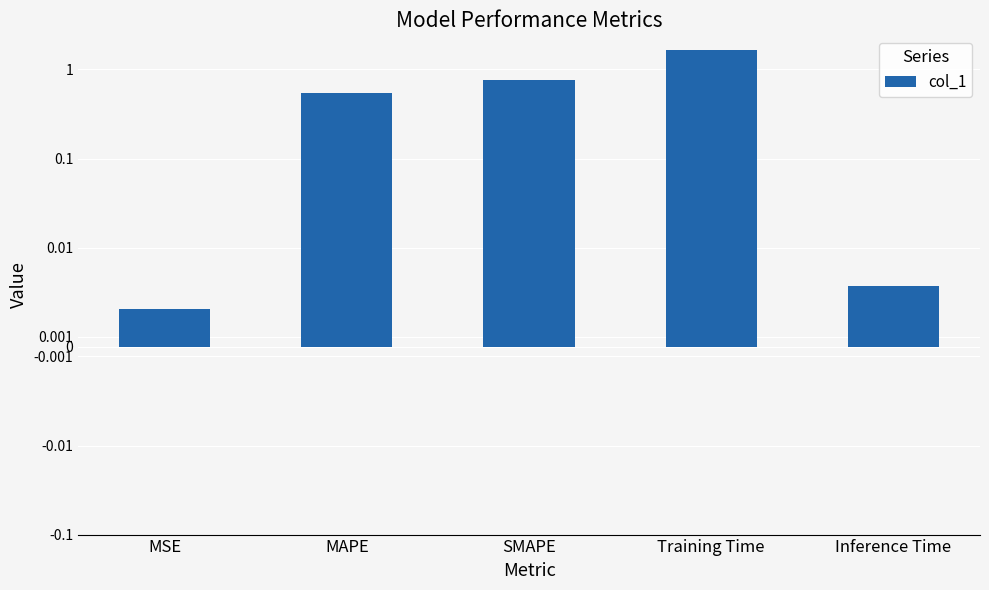

List the labels in order of value, smallest first.

MSE, Inference Time, MAPE, SMAPE, Training Time